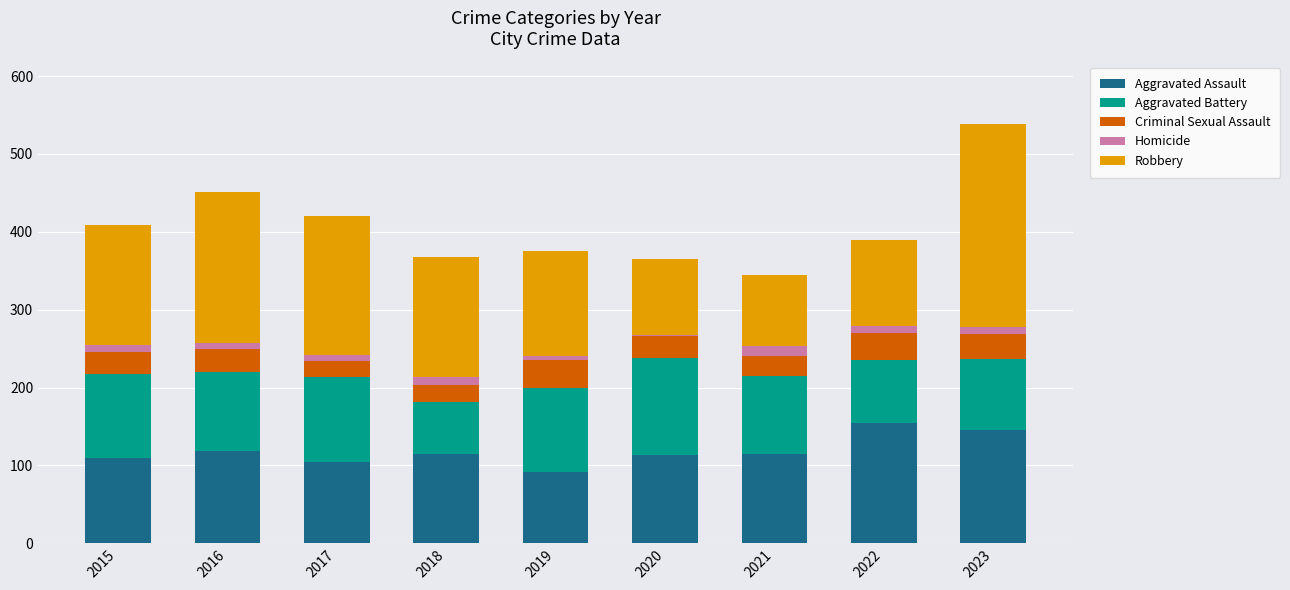

The value of Aggravated Assault at 2022 is 40. True or false?

False